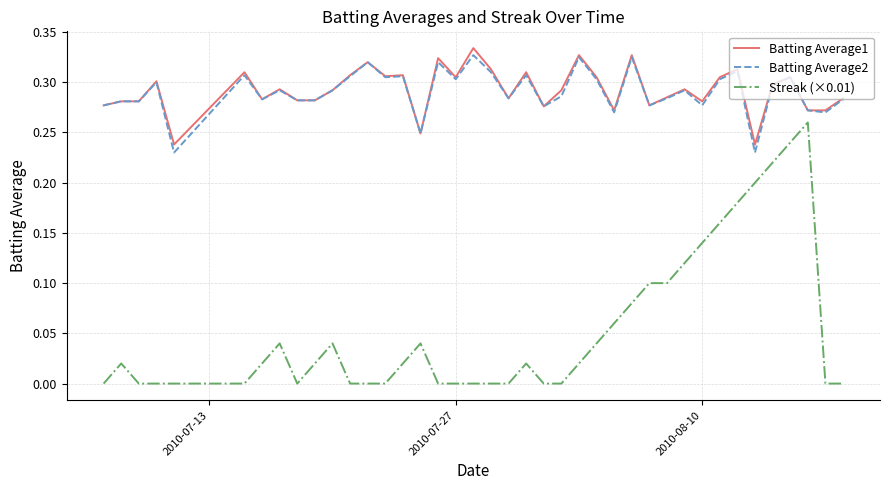

Which series has the widest spread of values?

Streak (×0.01)